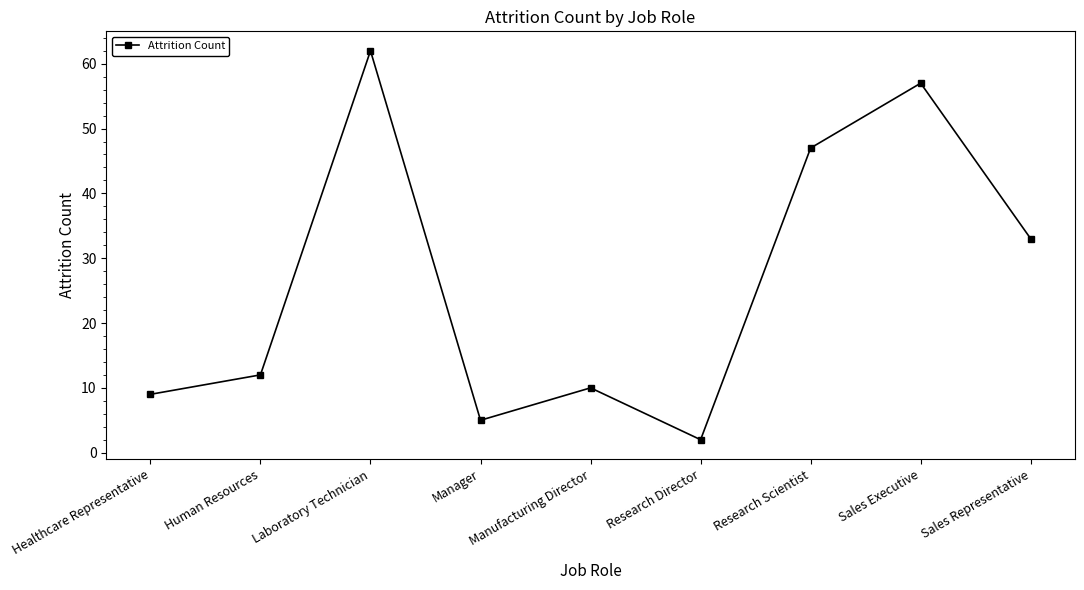

How many interior local peaks (higher than both neighbors) does the data have?

3